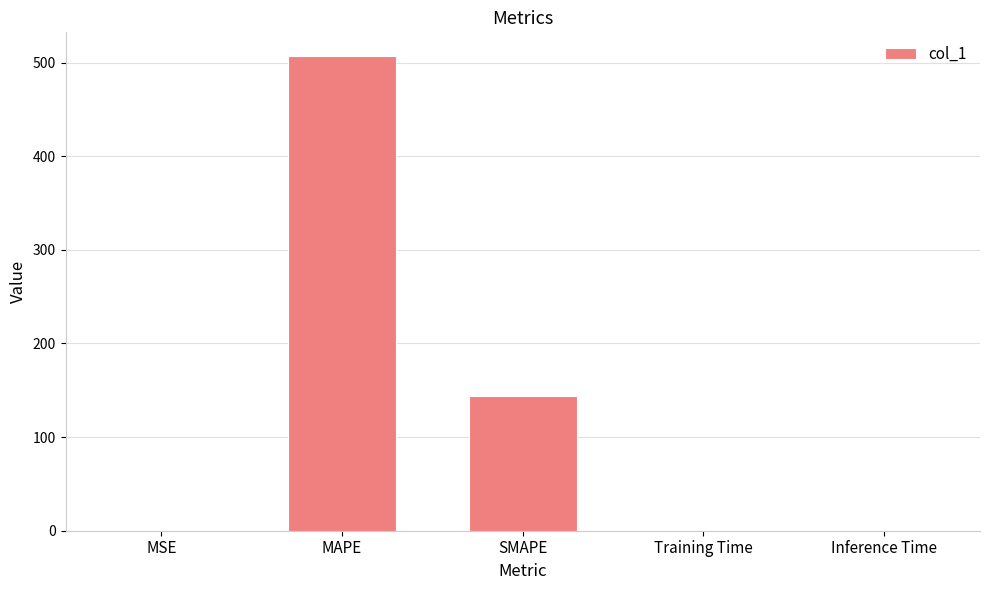

What is the sum of all values?

650.4